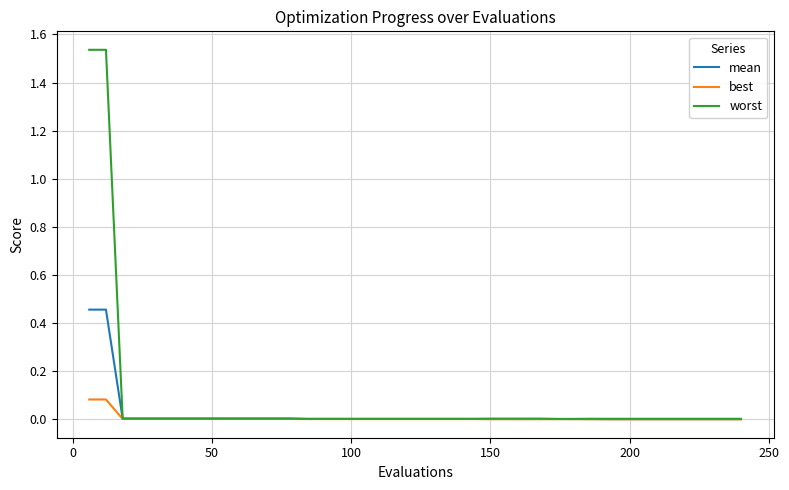

Which series has the widest spread of values?

worst